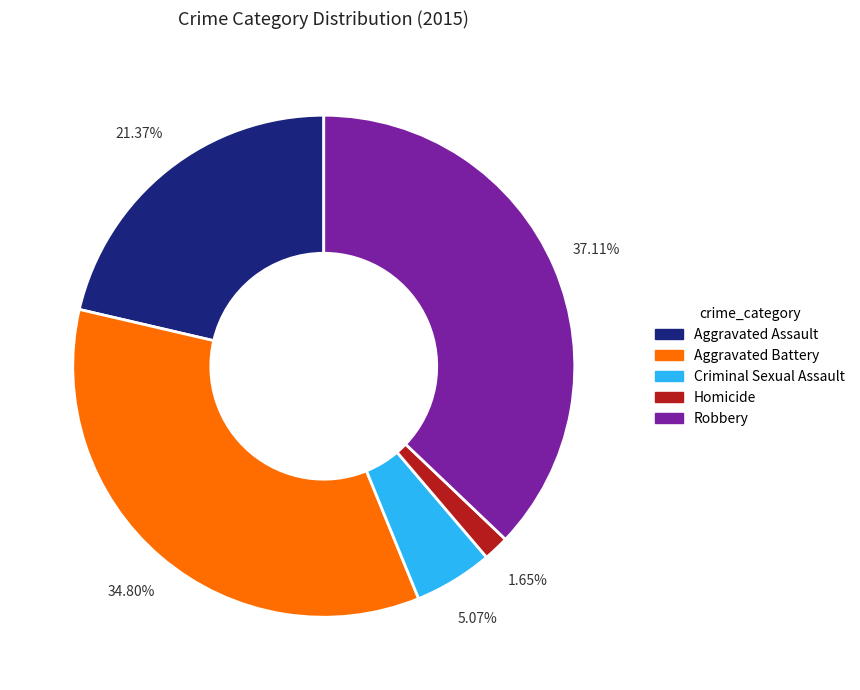

Does Aggravated Battery account for over 50% of the chart?

No